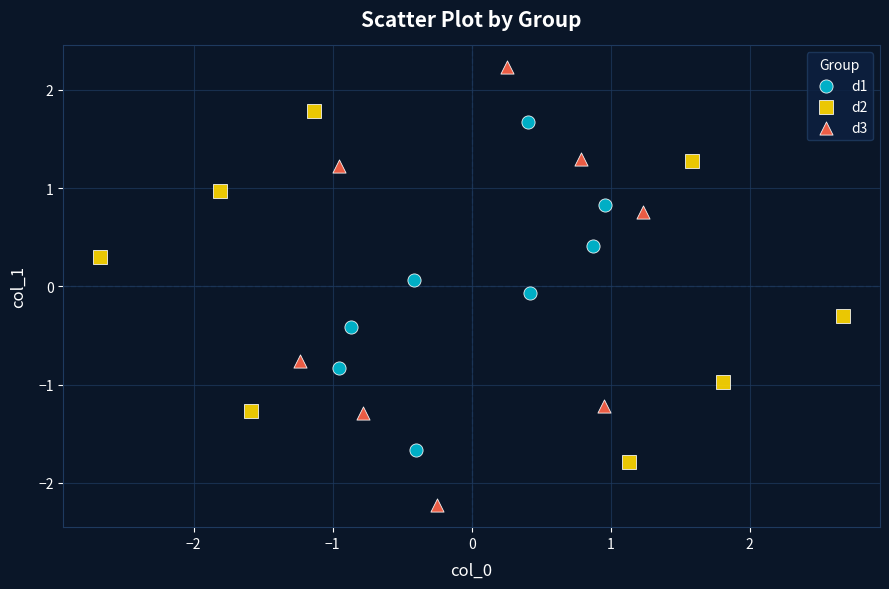

Which series contains the highest Y value?

d3